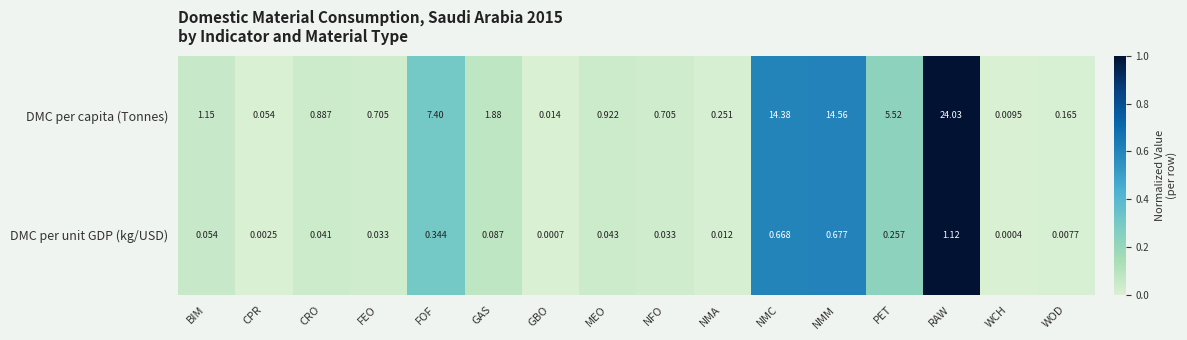

At which label is DMC per unit GDP (kg/USD) closest to 0?

WCH